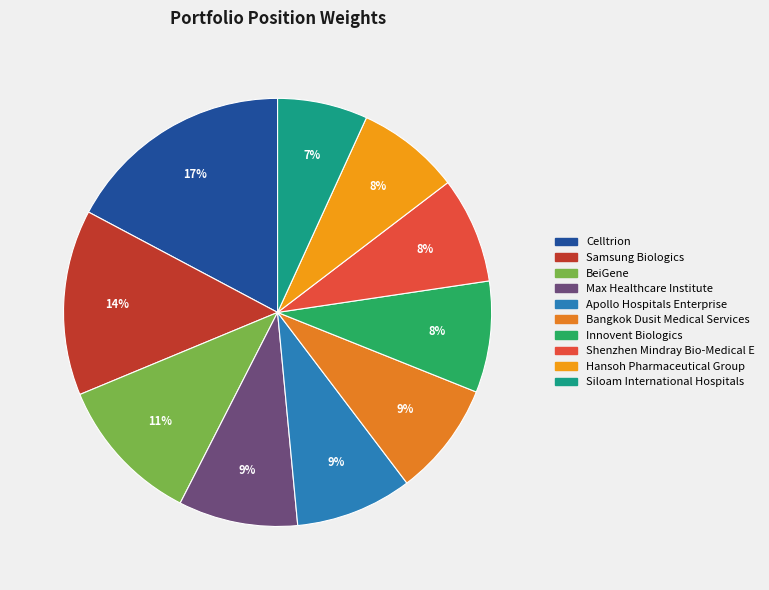

Rank the categories by value from lowest to highest.

Siloam International Hospitals, Hansoh Pharmaceutical Group, Shenzhen Mindray Bio-Medical E, Innovent Biologics, Bangkok Dusit Medical Services, Apollo Hospitals Enterprise, Max Healthcare Institute, BeiGene, Samsung Biologics, Celltrion